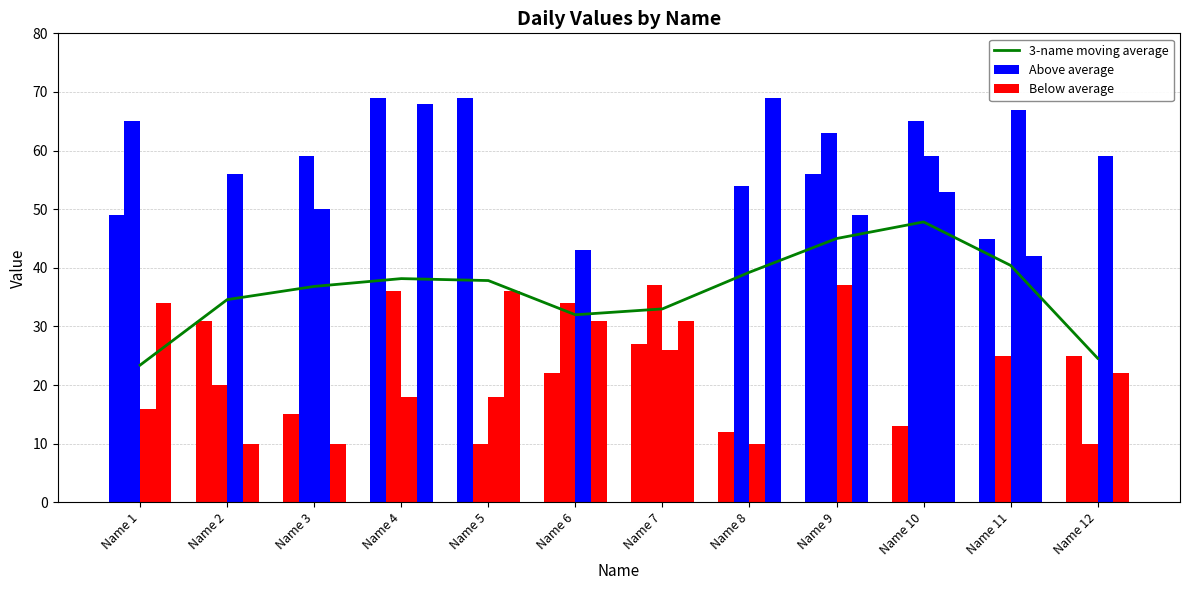

What is the average value?

36.1